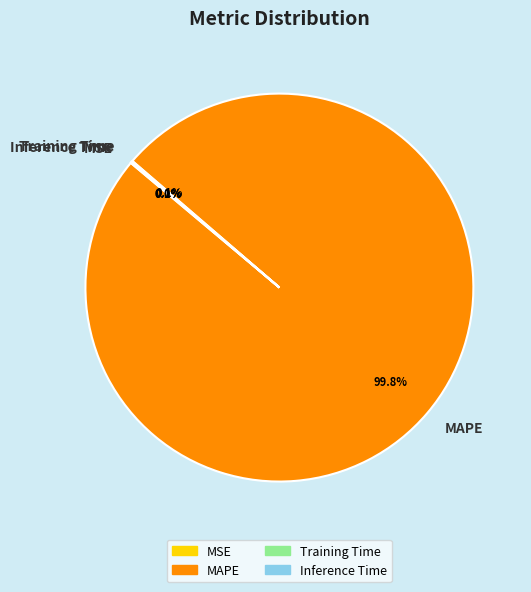

Is there any slice that represents more than half of the pie?

Yes